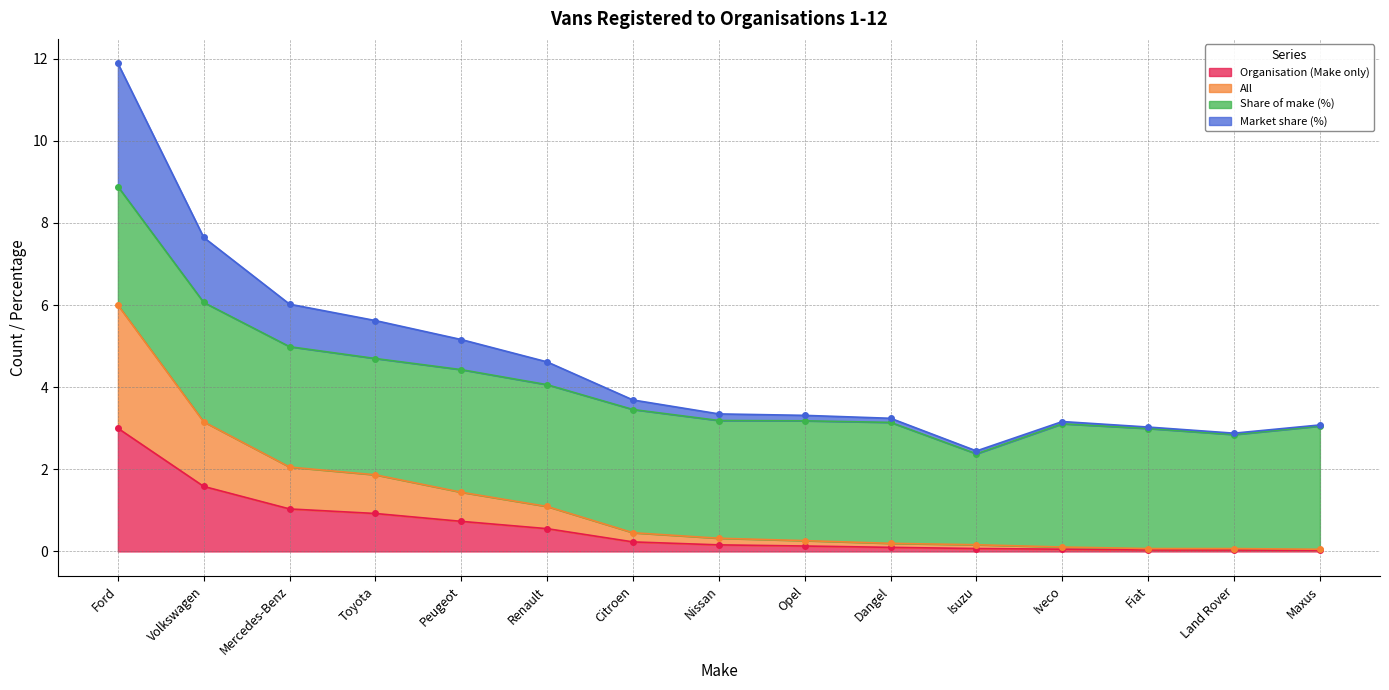

Which category has the highest value in the Organisation (Make only) series?

Ford